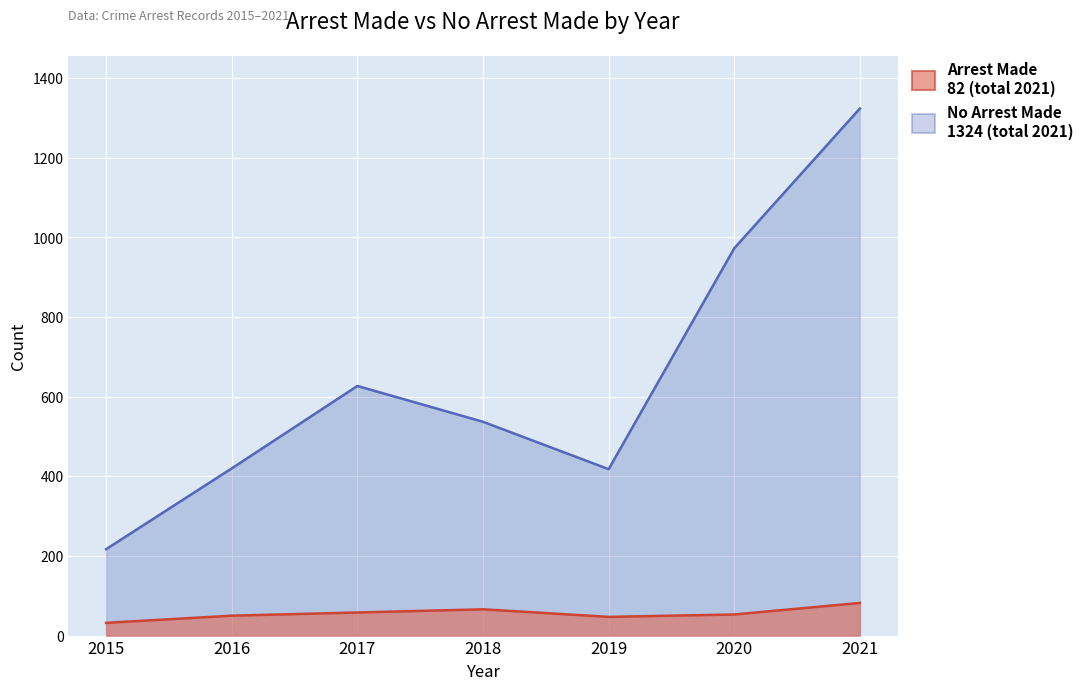

Reading left to right, what are all the values shown in this chart?

arrest_made: 32	50	58	66	47	53	82
no_arrest_made: 217	420	627	537	418	973	1324